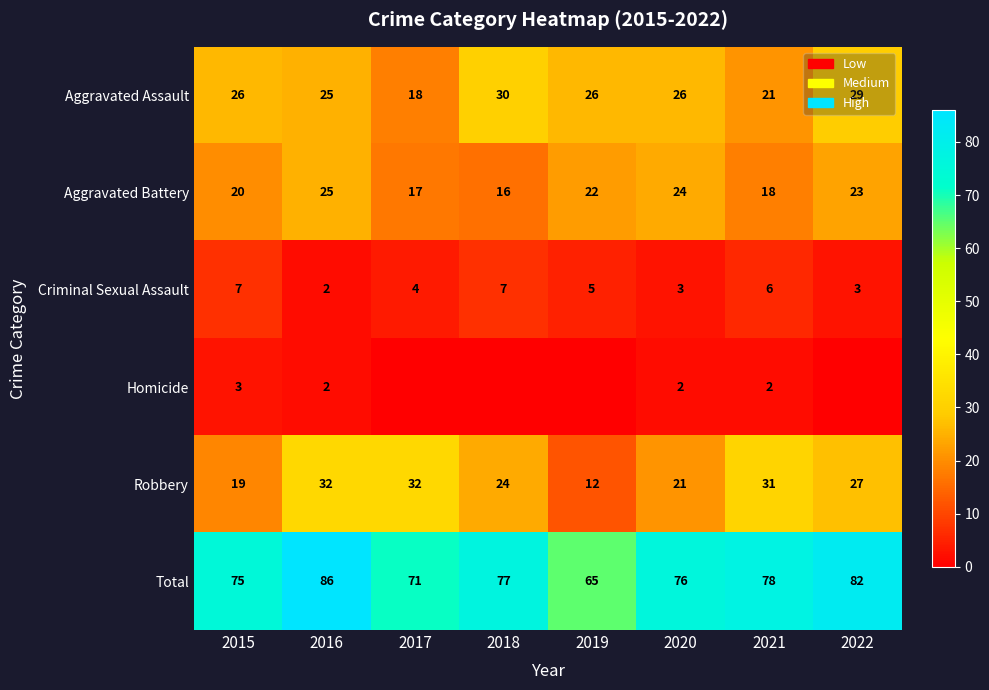

Rank the series at 2020 from lowest to highest value.

Homicide, Criminal Sexual Assault, Robbery, Aggravated Battery, Aggravated Assault, Total